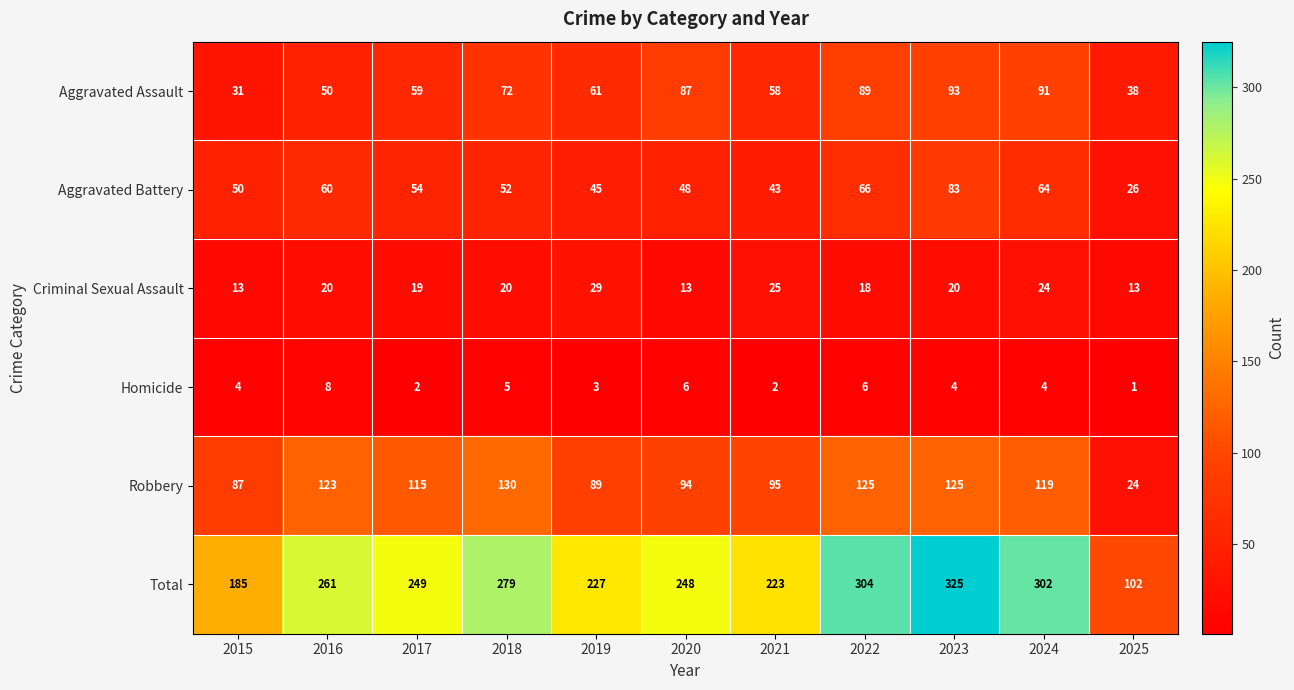

Is it true that Criminal Sexual Assault equals 22 at 2020?

False